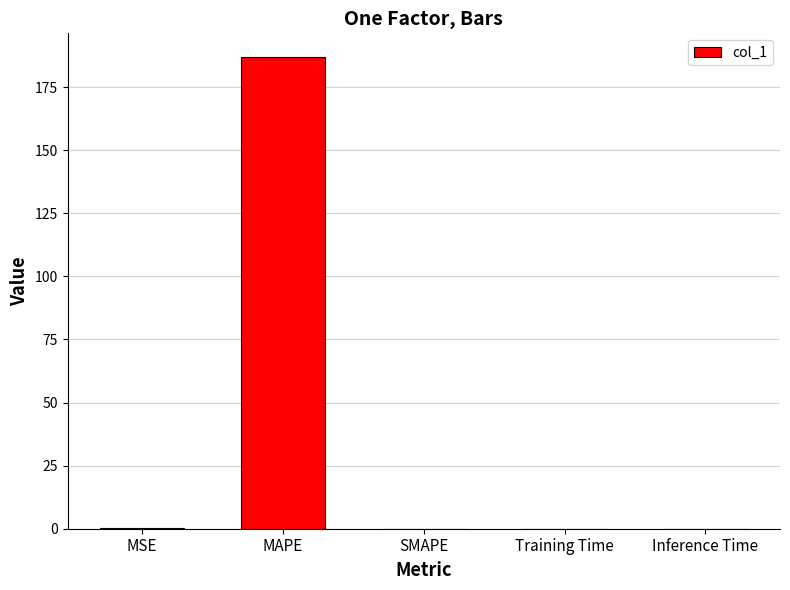

Which label corresponds to the largest value in the chart?

MAPE